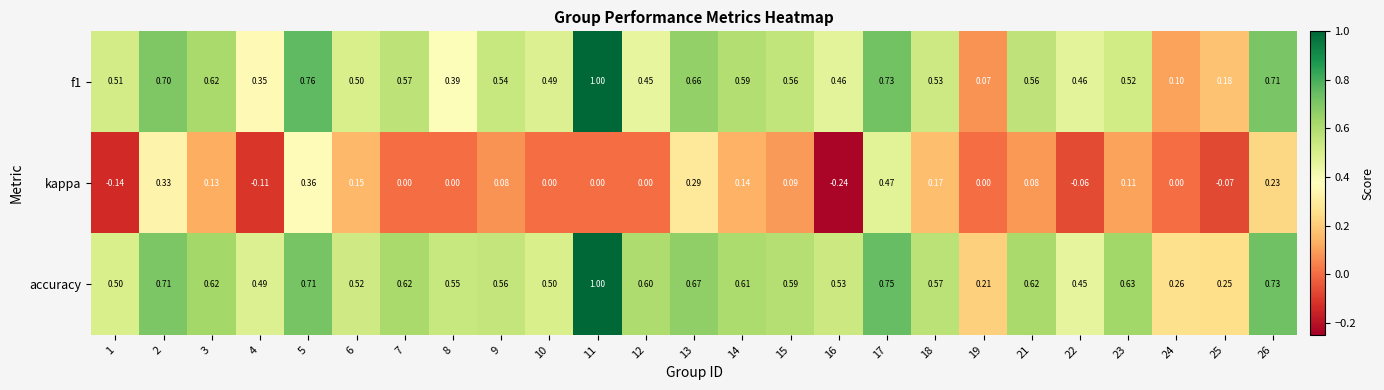

Which series has the largest total across all categories?

accuracy